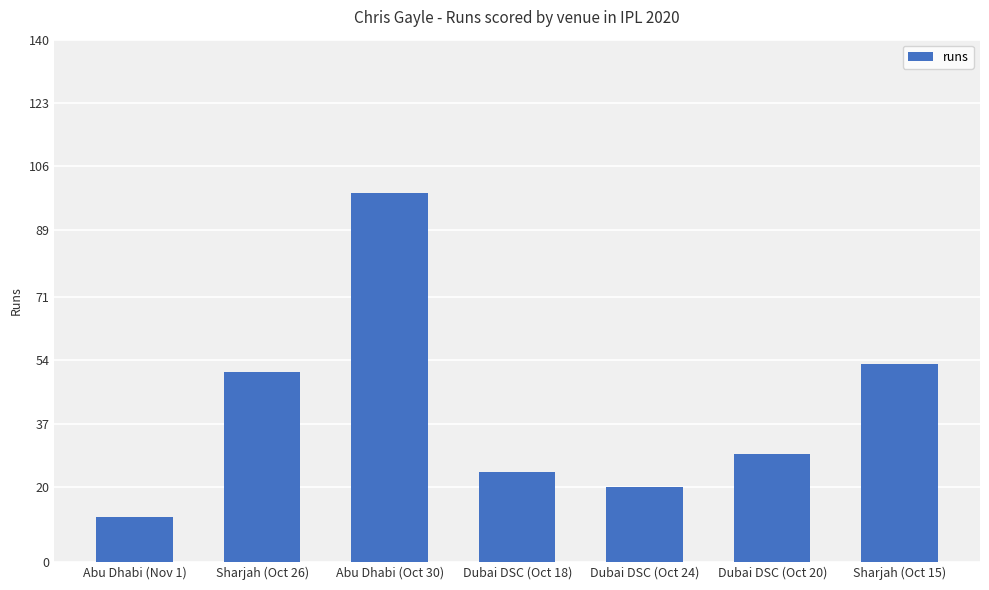

At which category does the chart reach its minimum across all series?

Abu Dhabi (Nov 1)